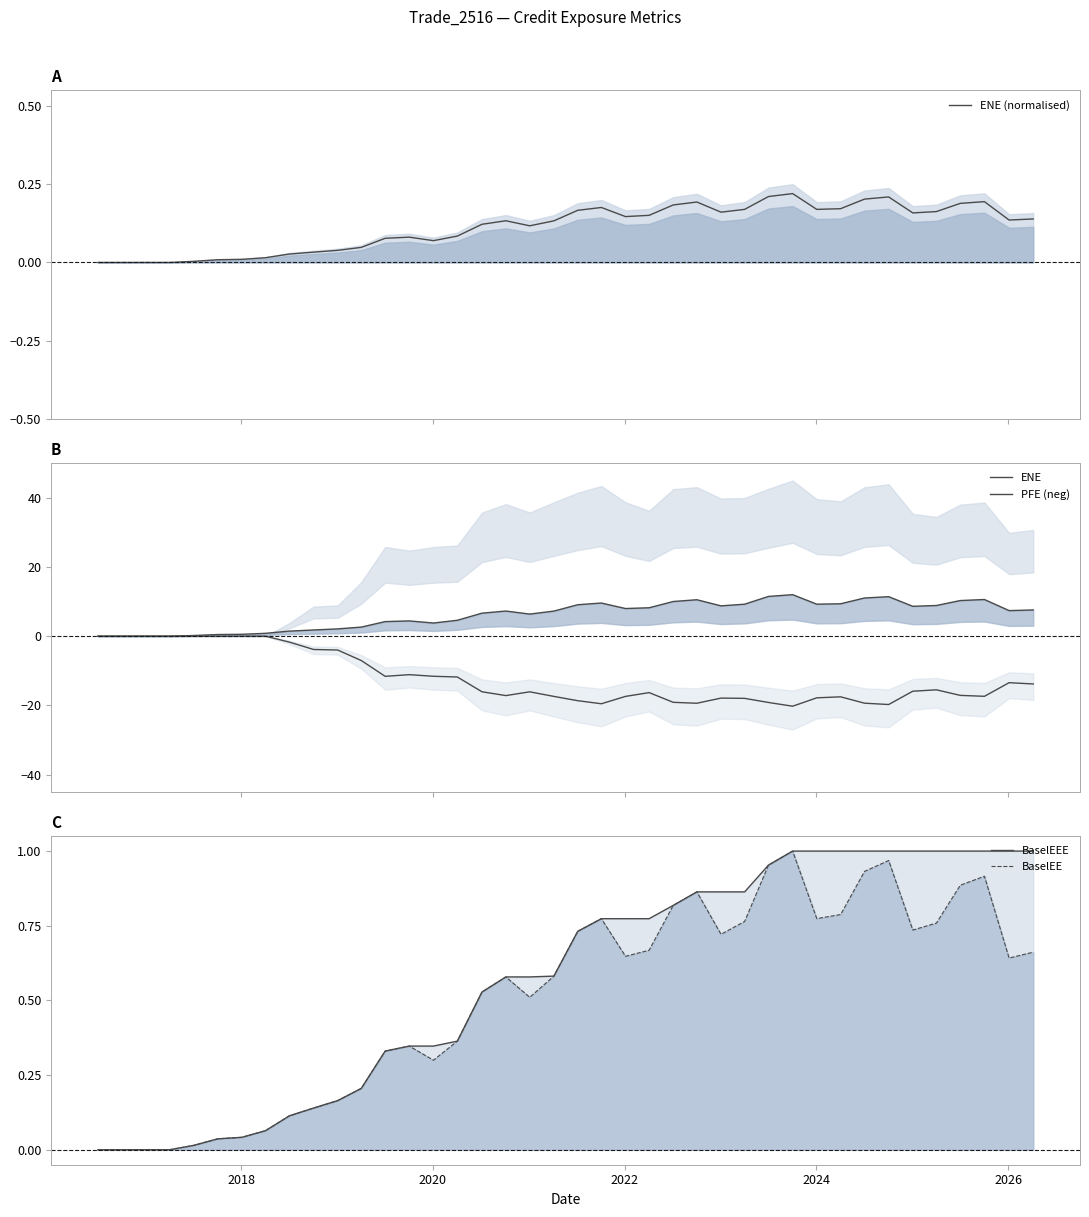

What are all the series names shown in the legend?

ENE (normalised), ENE, PFE (neg), BaselEEE, BaselEE